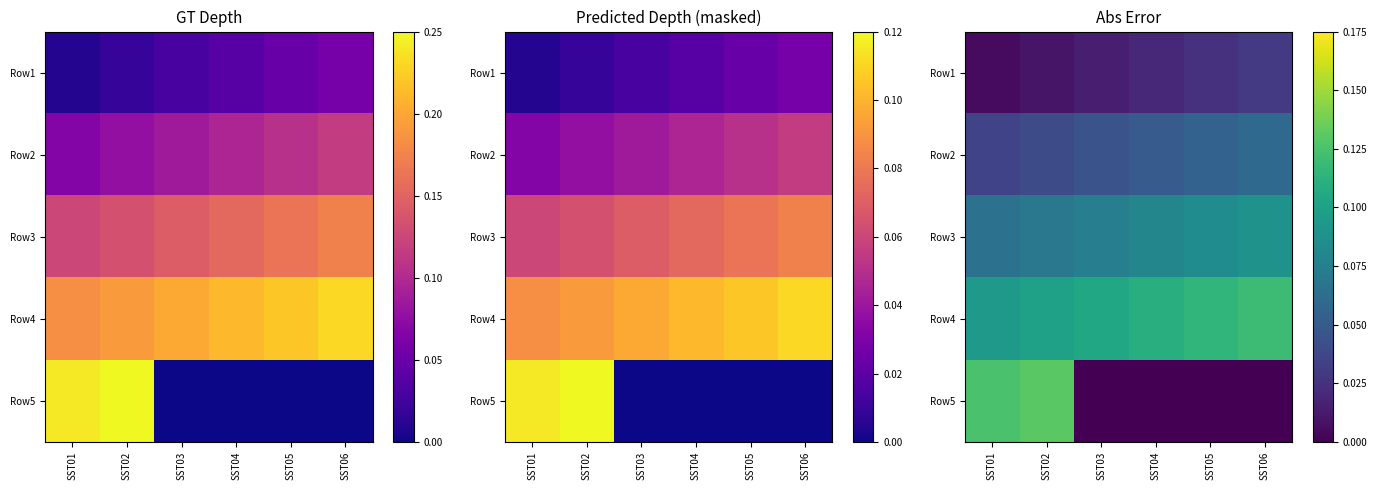

Which category has the lowest value in the Row5 series?

SST03